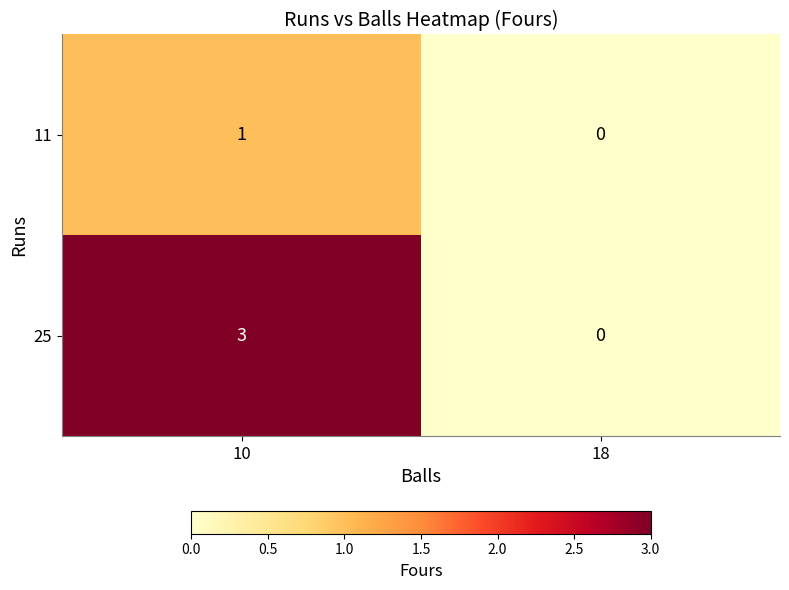

List the series in order of their peak value, lowest first.

11, 25